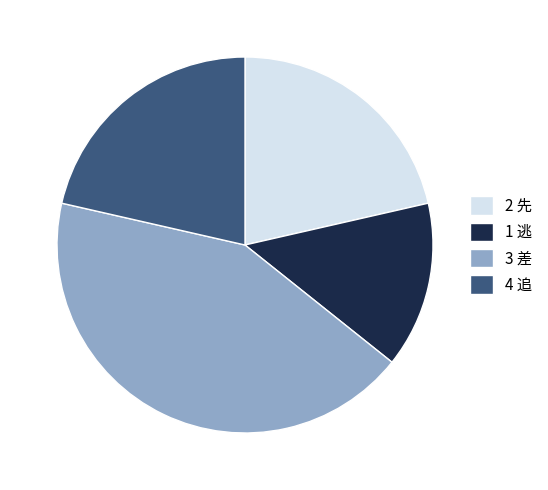

Do 1 逃 and 3 差 together represent more than half of the pie?

Yes